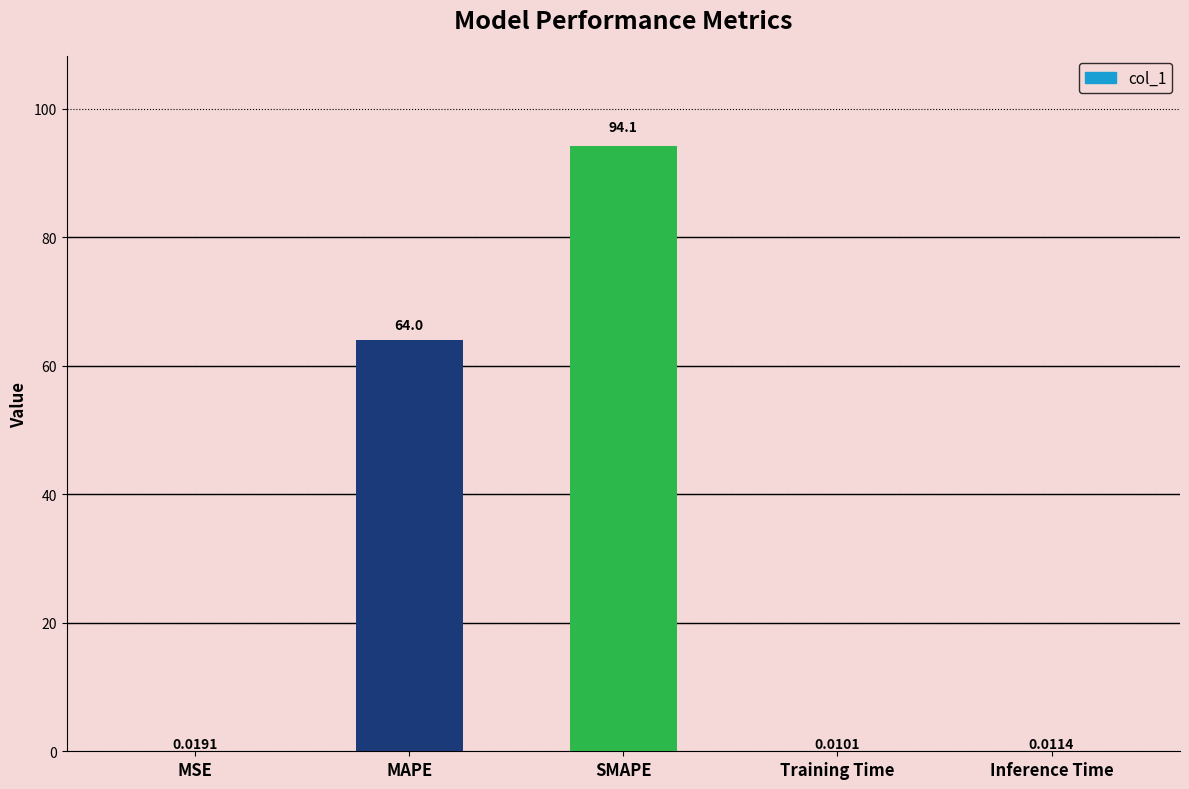

At which category does the chart reach its peak across all series?

SMAPE